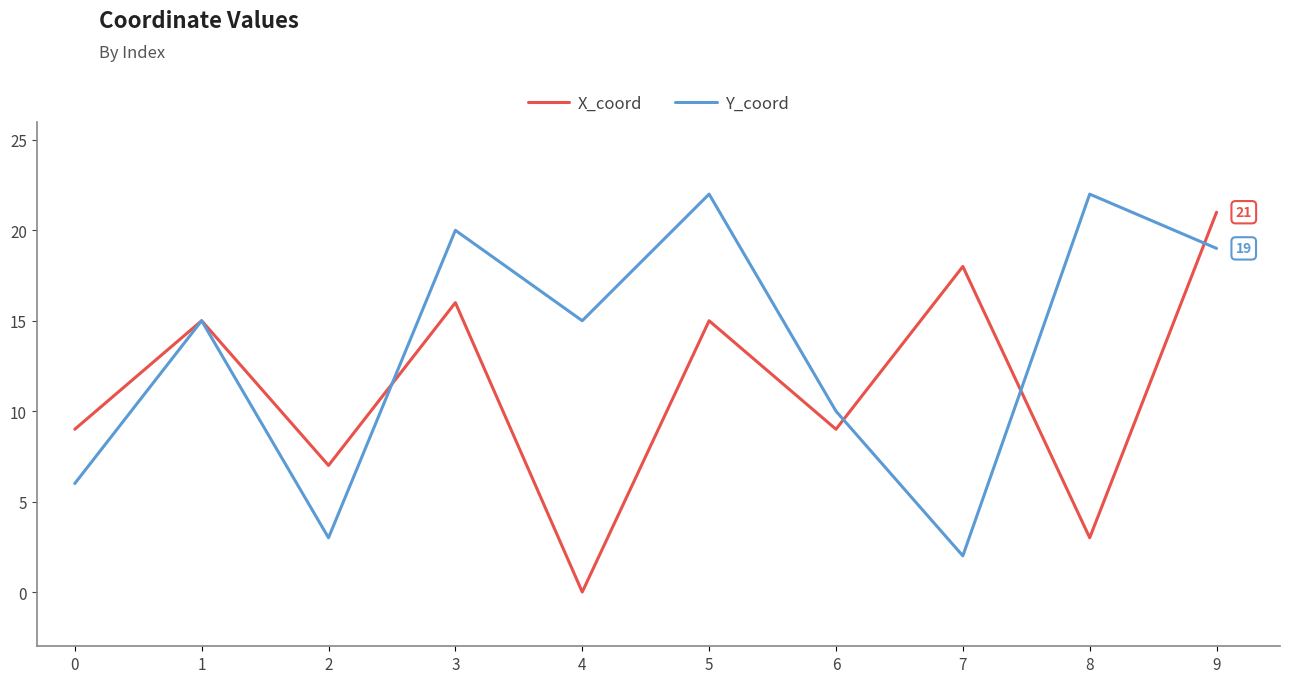

What value does the X_coord series have at 0, to the nearest 10?

10